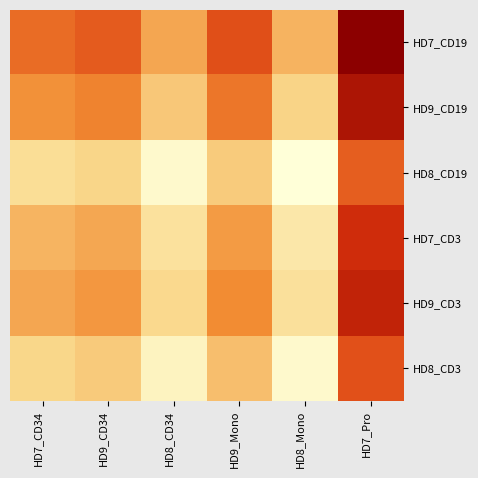

At HD8_Mono, list the series in order from largest to smallest.

HD7_CD19, HD9_CD19, HD9_CD3, HD7_CD3, HD8_CD3, HD8_CD19